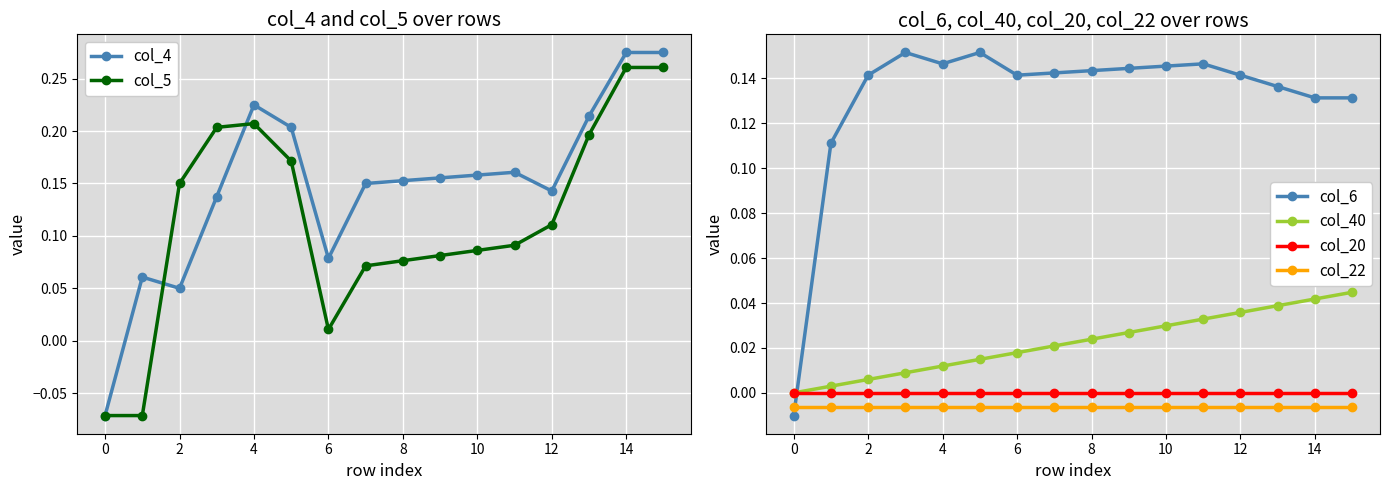

The value of col_20 at 2 is -0.0. True or false?

True